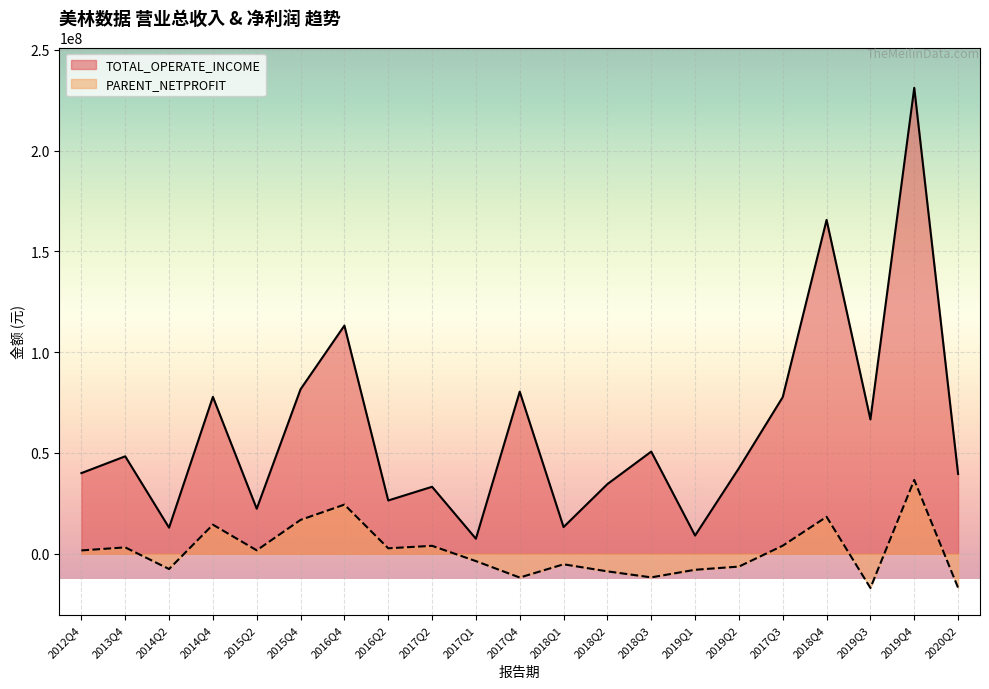

Is the value of TOTAL_OPERATE_INCOME at 2018Q4 greater than the value of PARENT_NETPROFIT at 2015Q4?

Yes